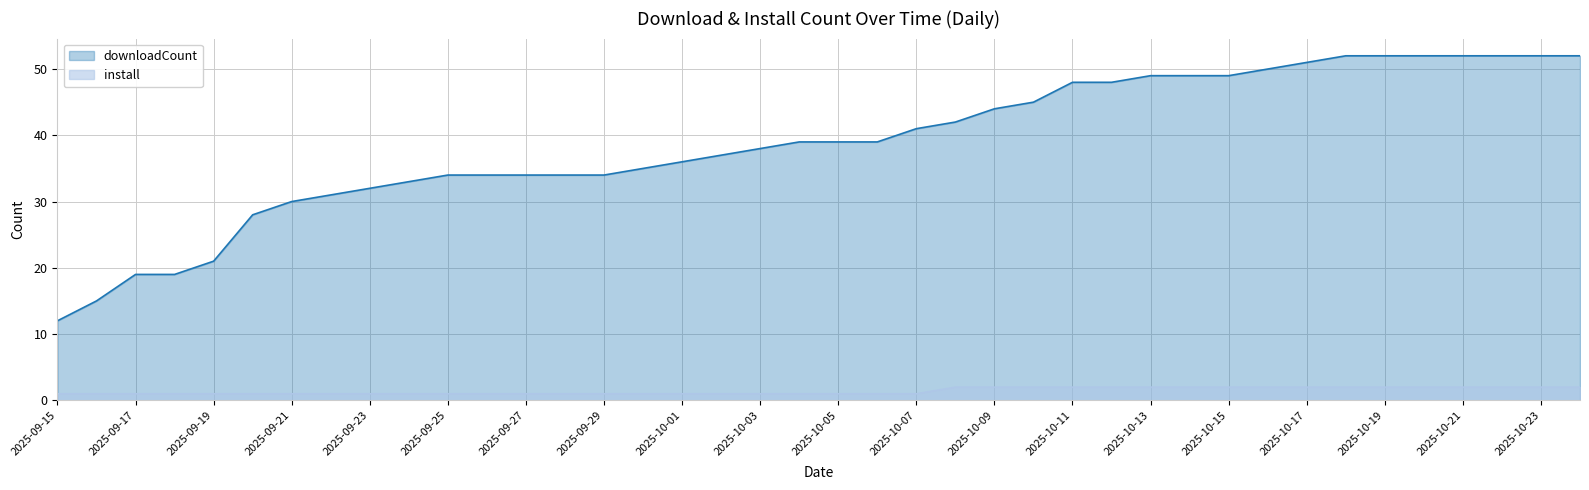

What are all the series names shown in the legend?

downloadCount, install